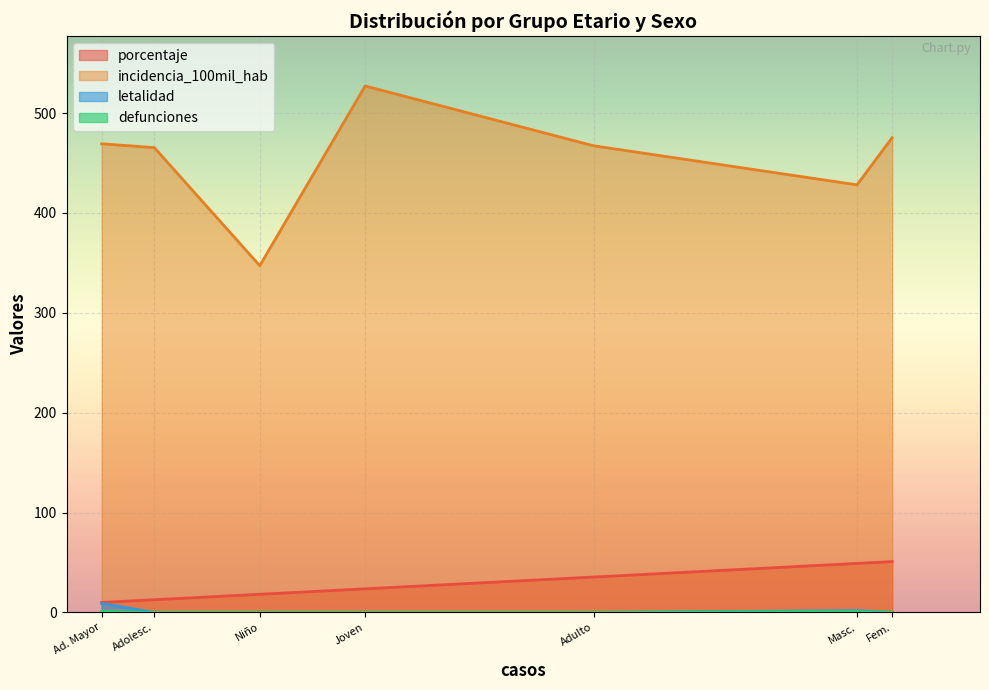

True or false: defunciones has a value of -0.4 at Niño (0 a 11 años).

False